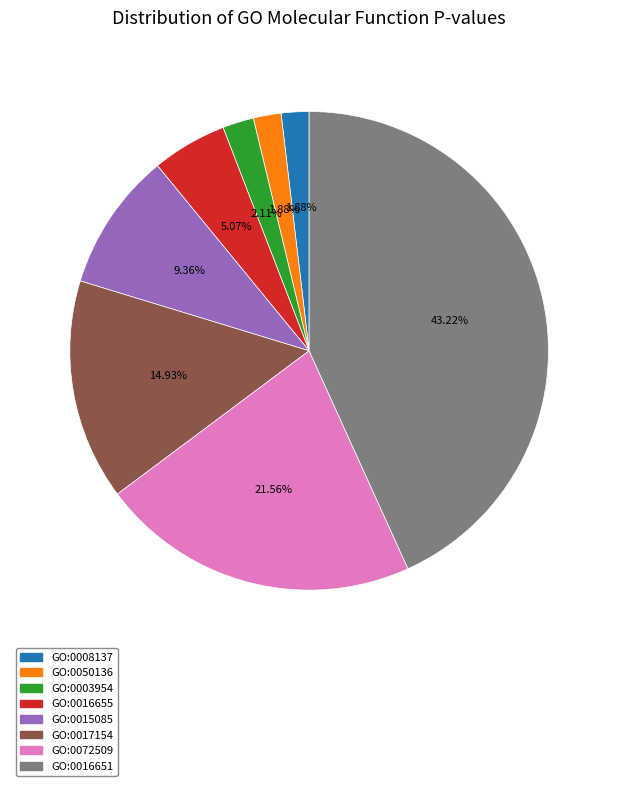

Which has a higher value, GO:0050136 or GO:0016655?

GO:0016655